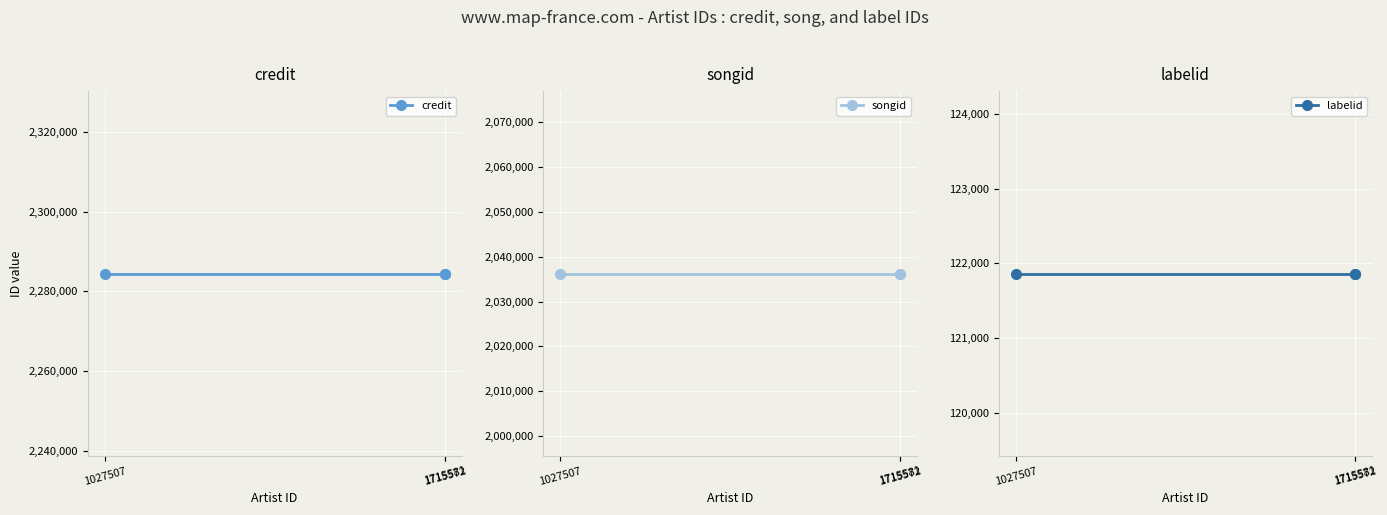

List the labels in order of labelid value, largest first.

1027507, 1715572, 1715581